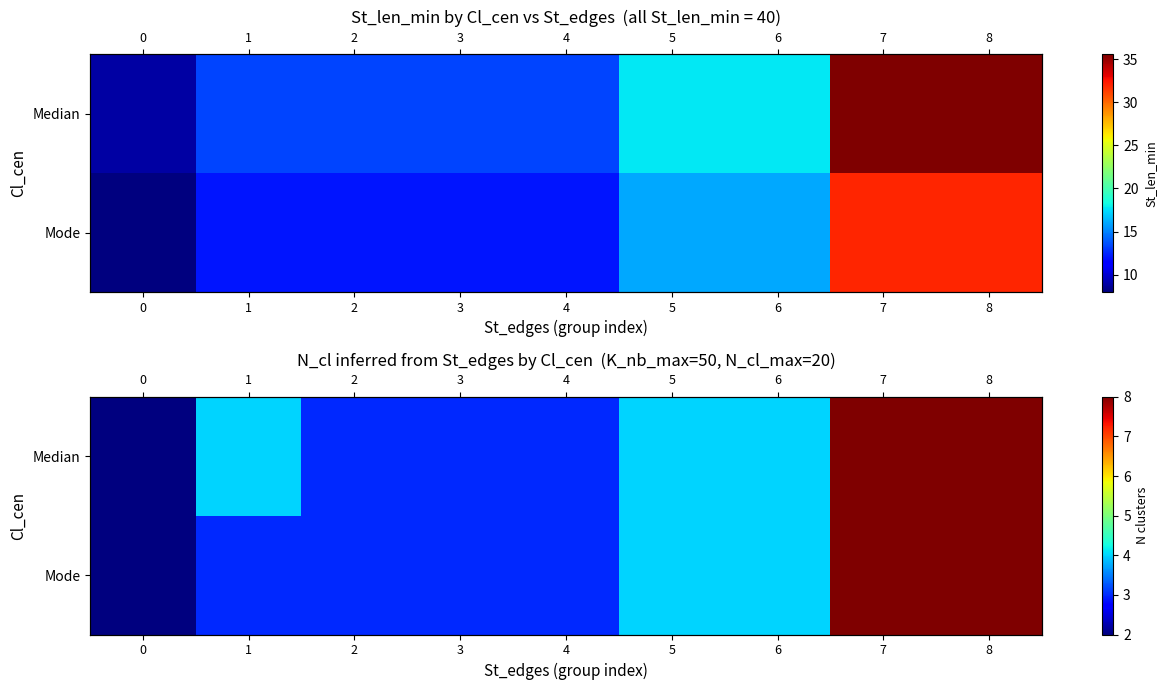

Rank the series at 1 from lowest to highest value.

Mode, Median